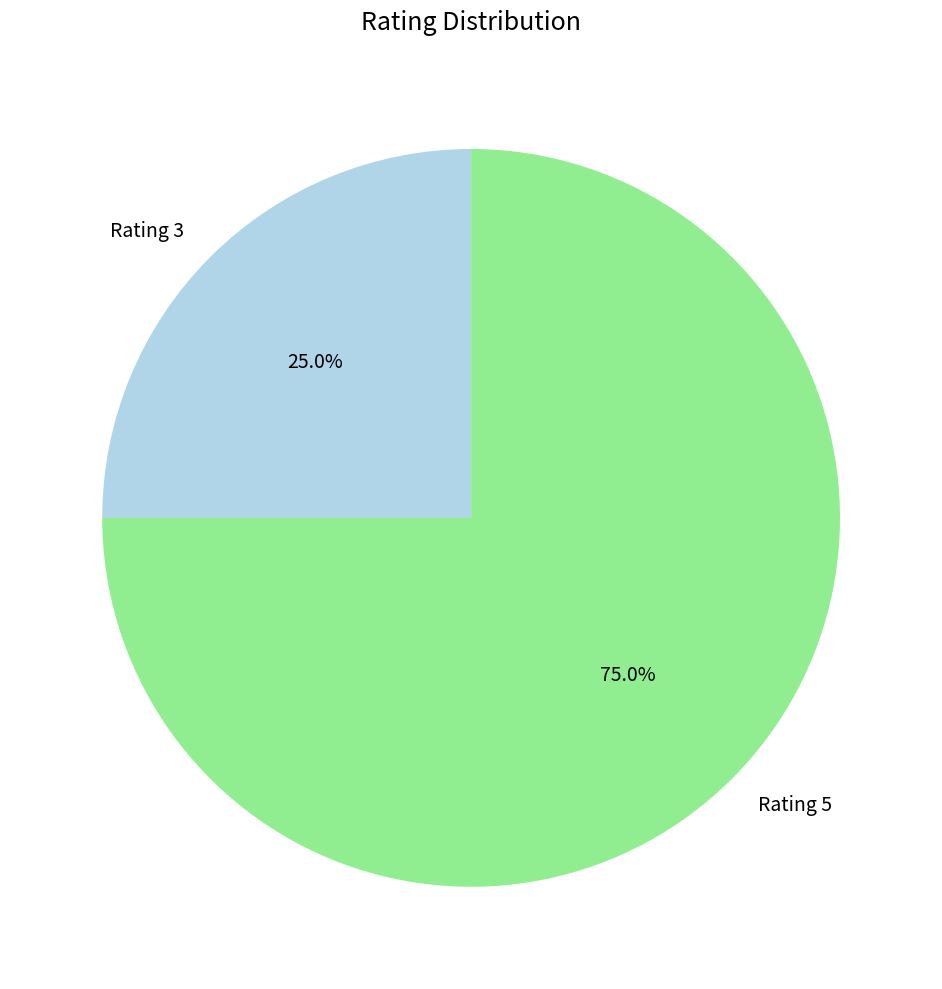

Approximately how many times larger is the value at Rating 3 compared to Rating 5?

0.3